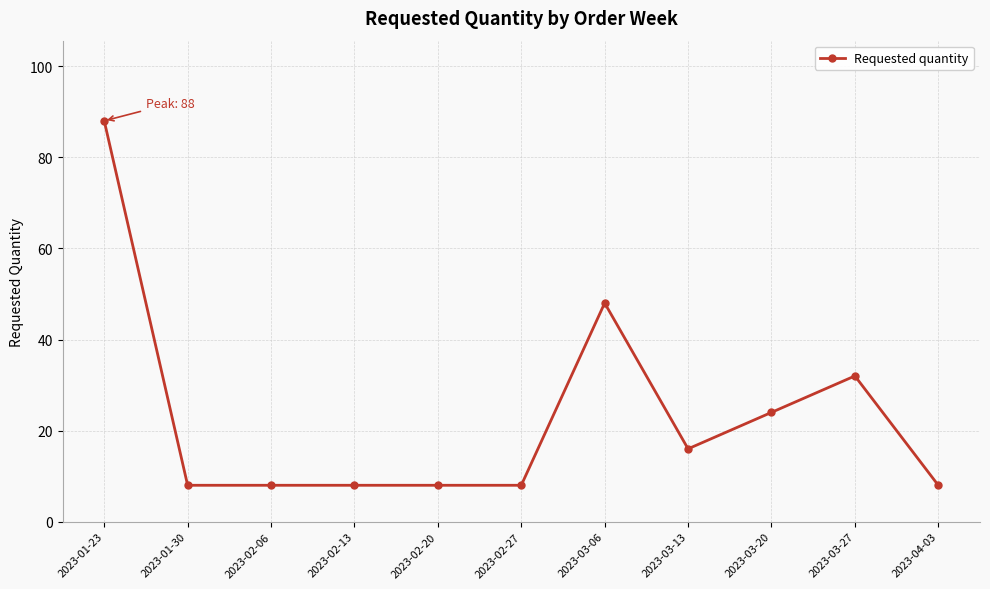

What is the difference between the maximum and minimum values?

80